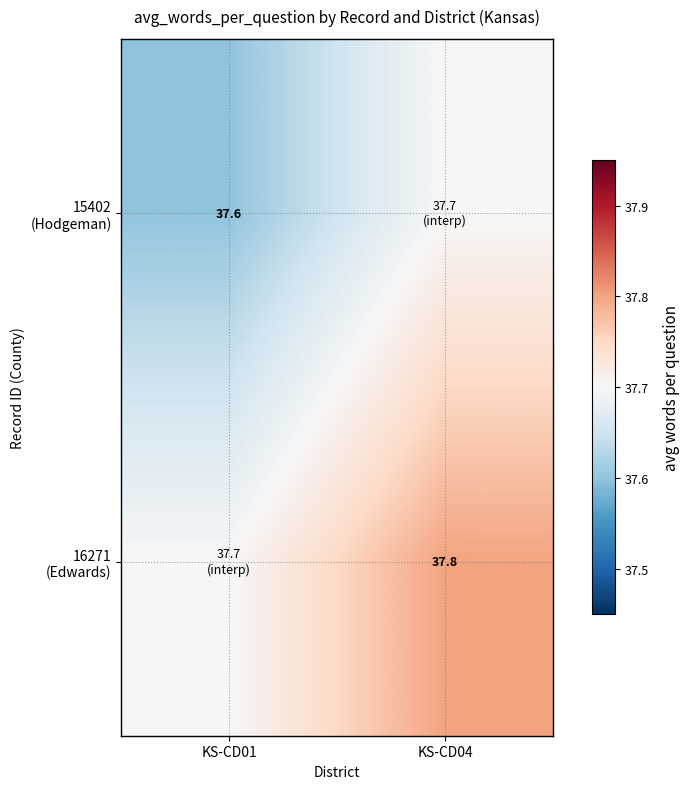

Where is 15402 (Hodgeman) nearest to the value 37?

KS-CD01